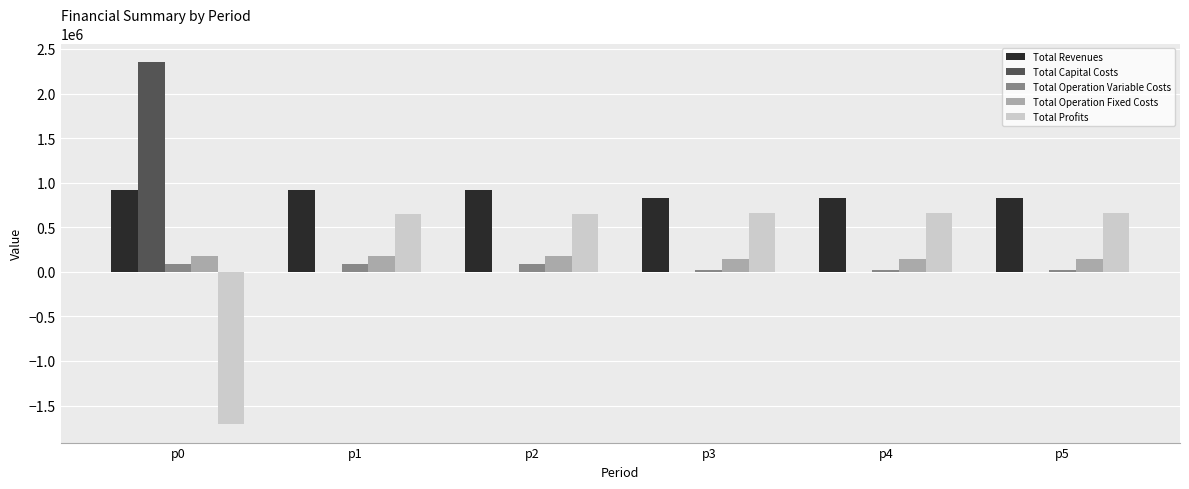

The value of Total Profits at p1 is 646489.5. True or false?

True